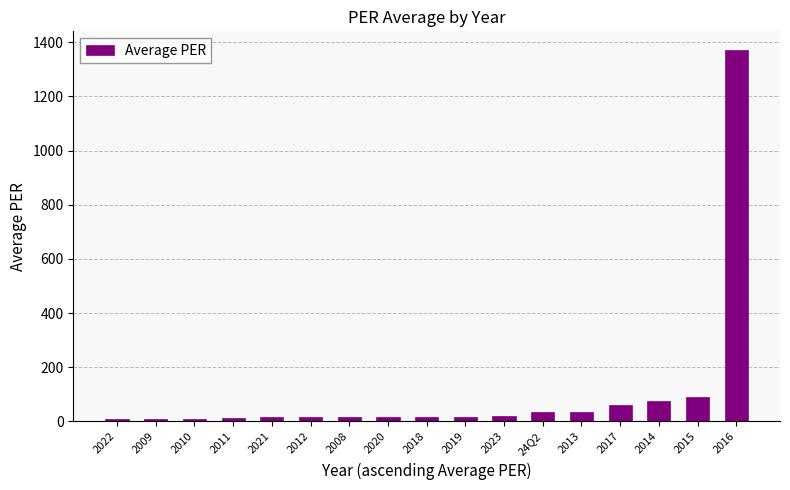

What is the sum of all values?

1822.2